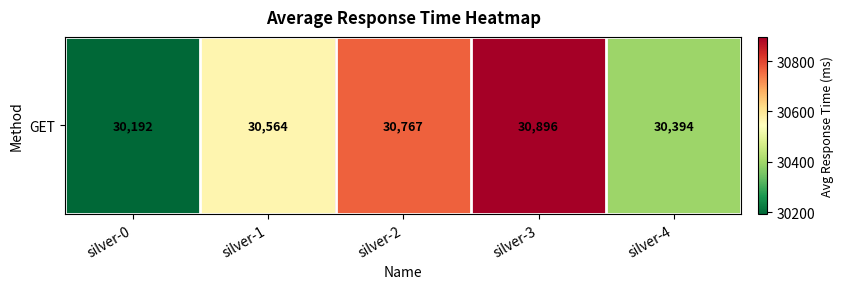

What is the difference between the second highest and minimum values?

575